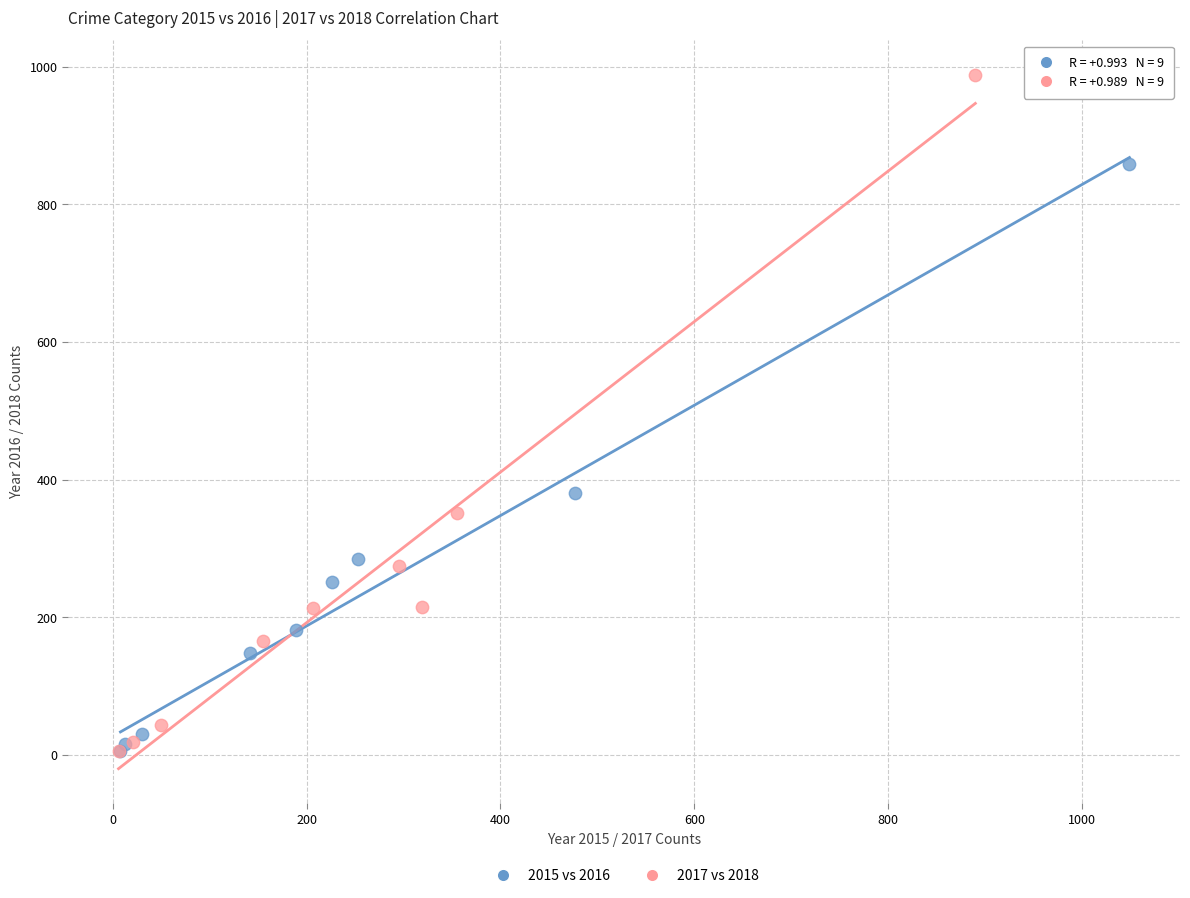

Which series contains the highest Y value?

2017 vs 2018